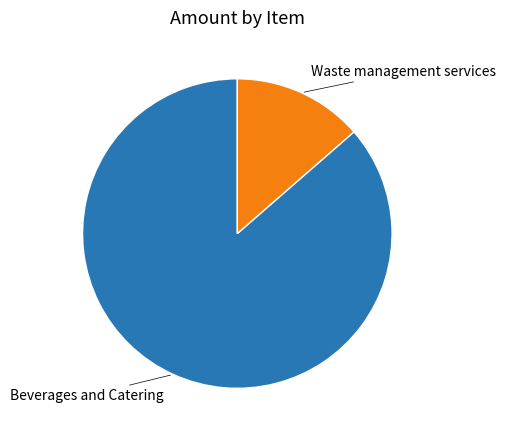

How many segments does this pie chart have?

2